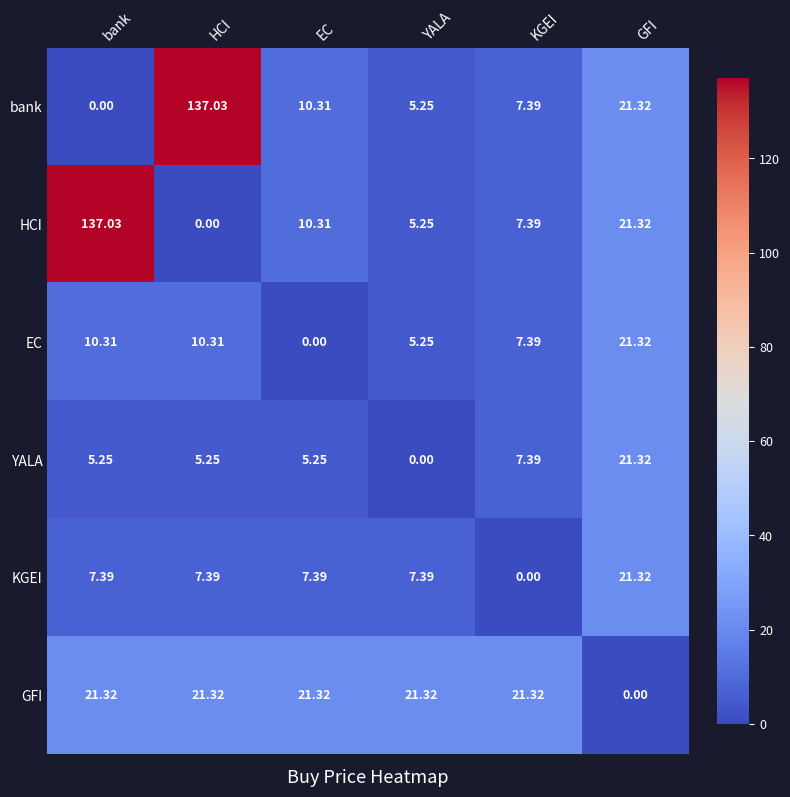

Between bank and GFI, which series saw the biggest shift?

HCI